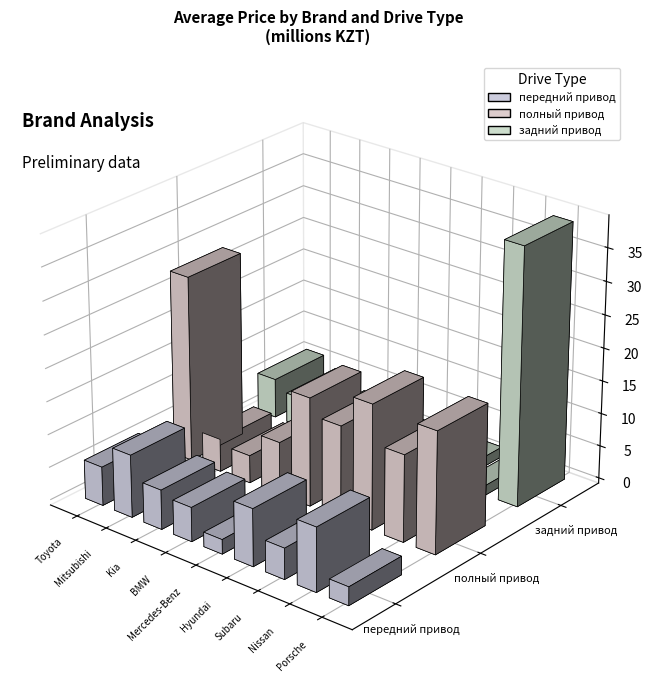

At Mercedes-Benz, list the series in order from largest to smallest.

полный привод, передний привод, задний привод